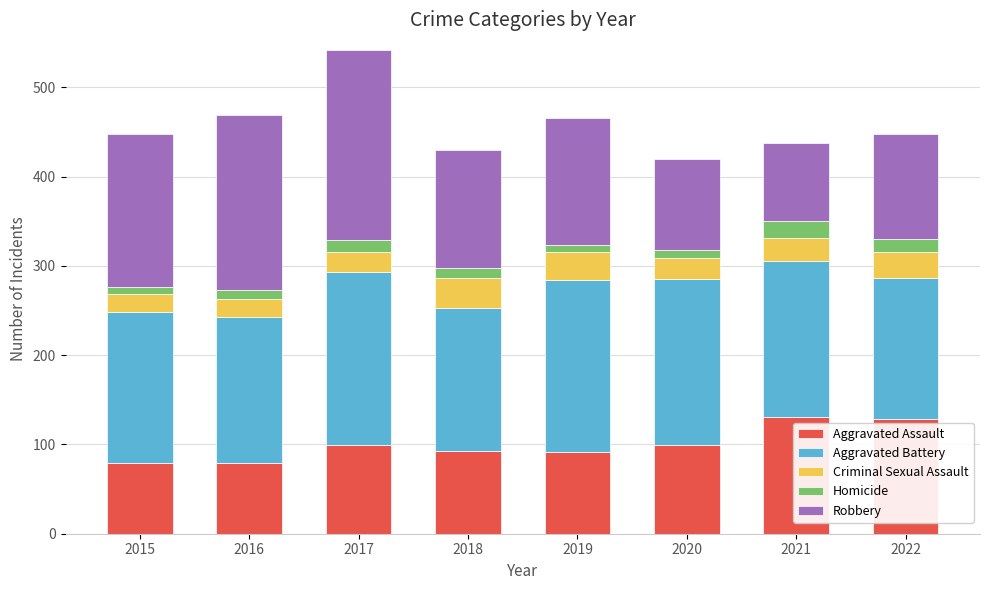

The value of Aggravated Assault at 2022 is 77. True or false?

False